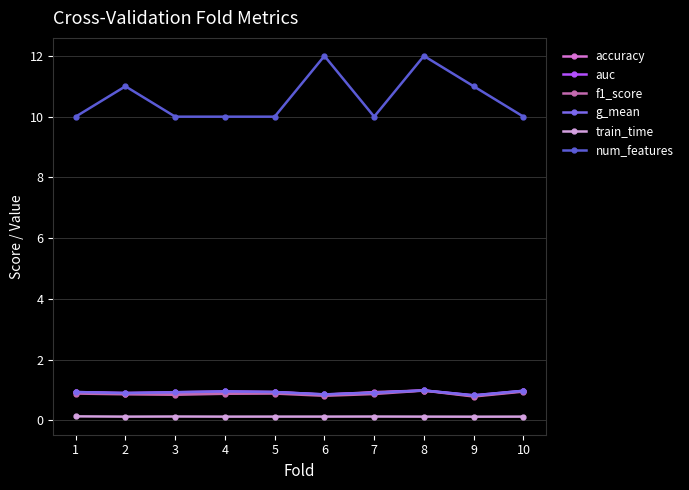

True or false: accuracy has a value of 0.8 at 9.

True